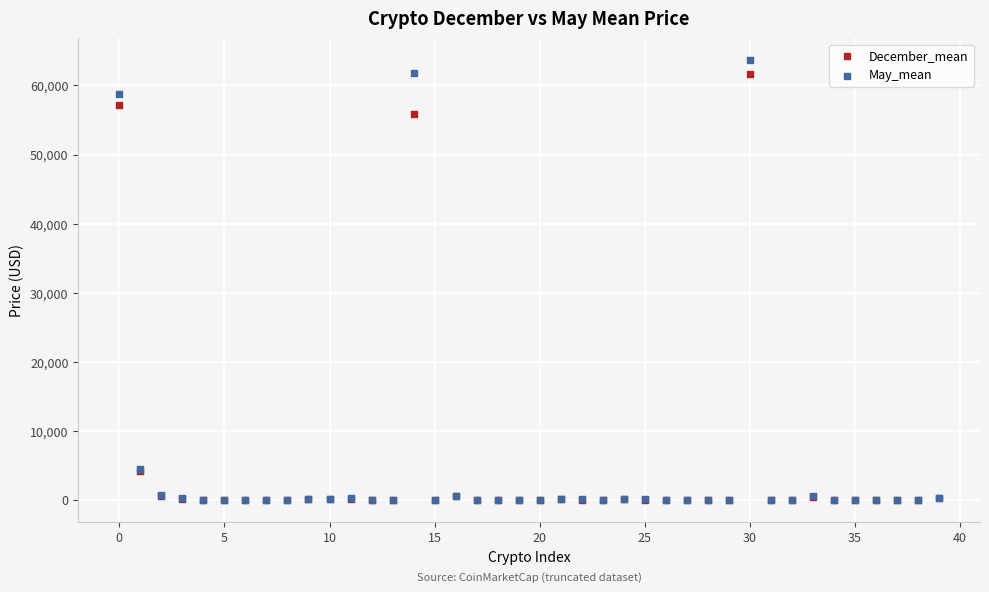

In the December_mean series, what Y value is closest to 30806?

55814.5